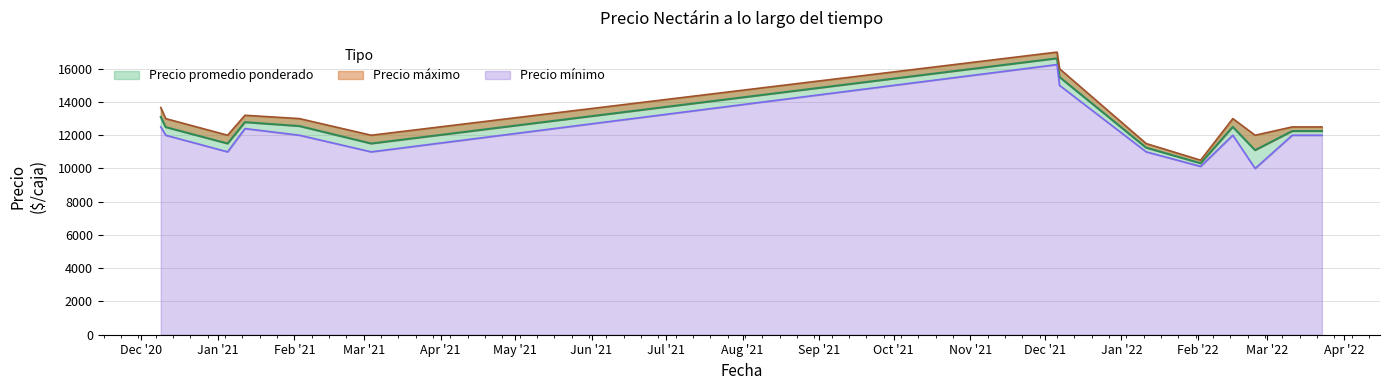

True or false: Precio áximo has a value of 22795 at 2021-12-06.

False